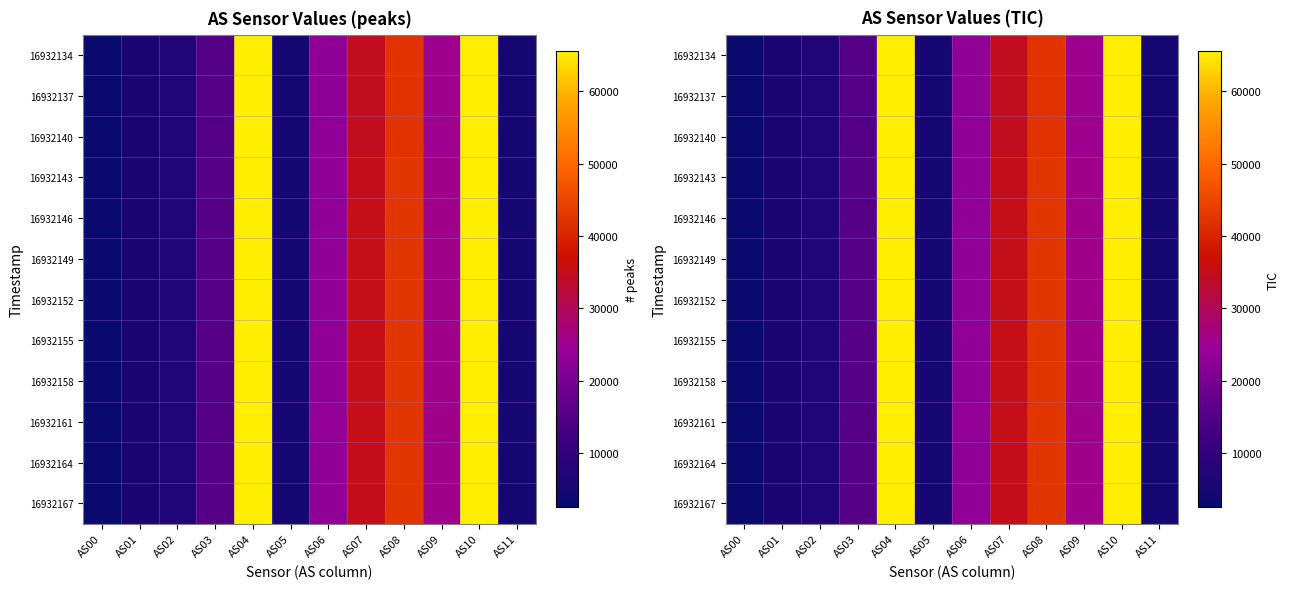

Rank the series at AS02 from highest to lowest value.

16932161, 16932155, 16932149, 16932158, 16932152, 16932146, 16932164, 16932143, 16932167, 16932140, 16932137, 16932134